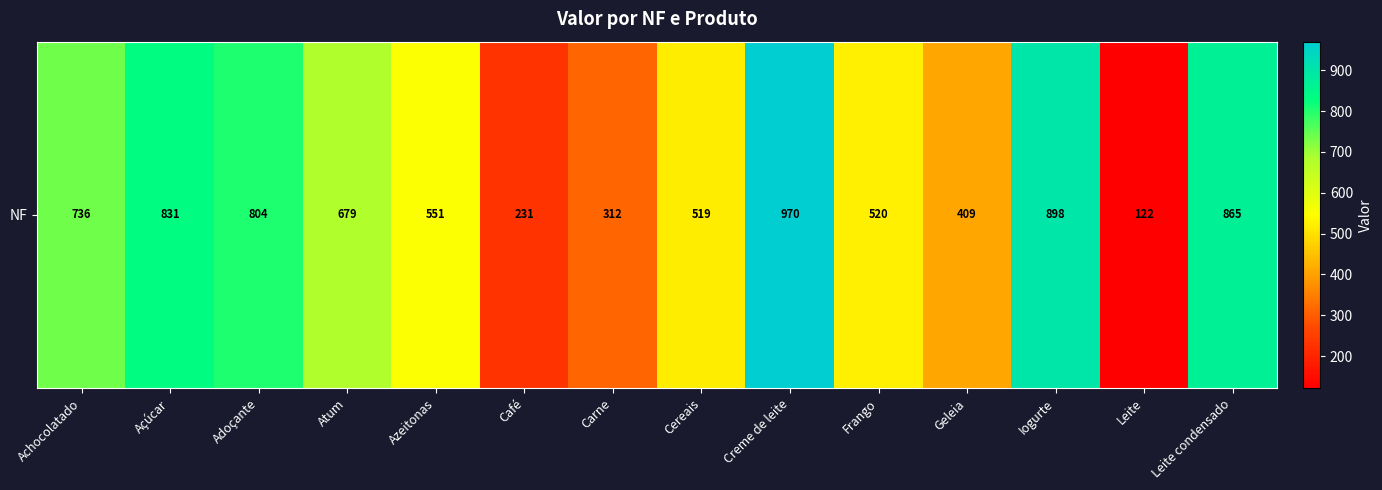

What is the smallest value displayed?

122